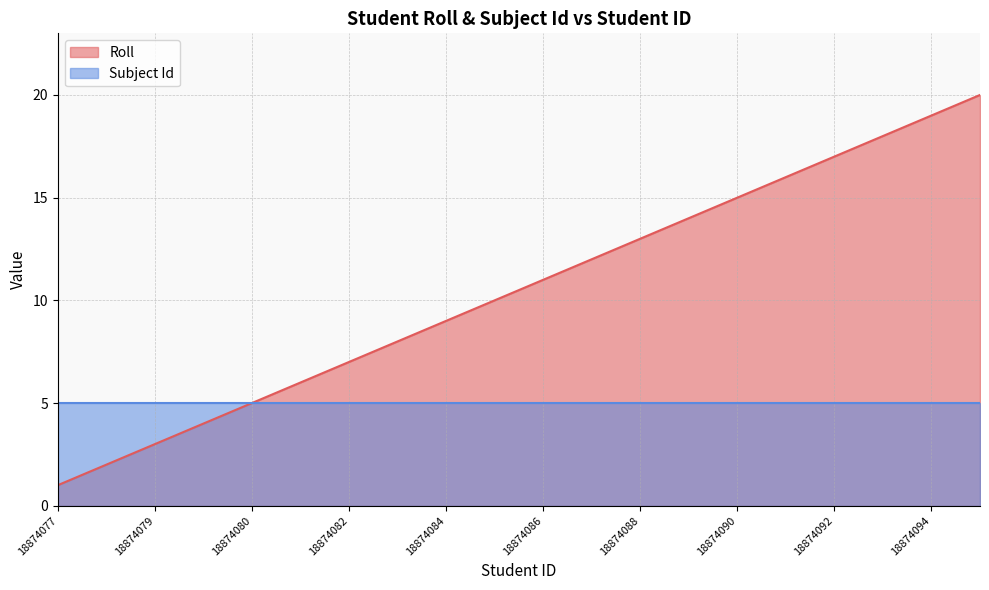

What is the value of the 3rd point from the left?

3